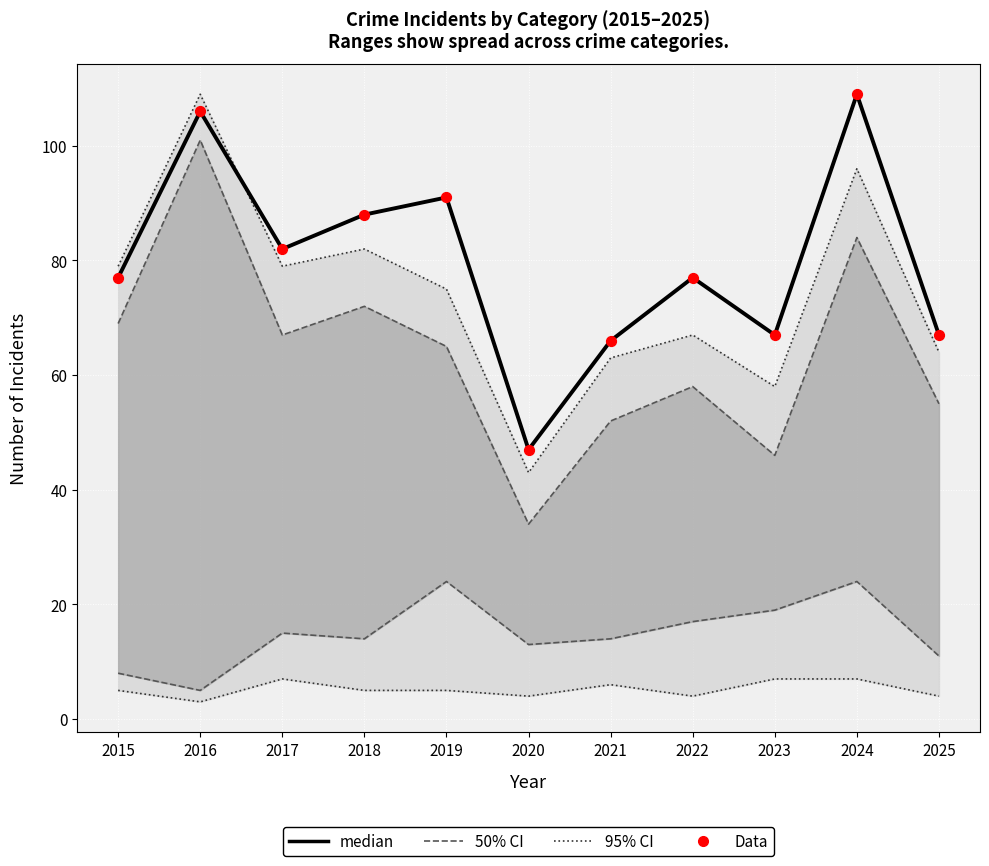

What is the total value across all series at 2018?

176